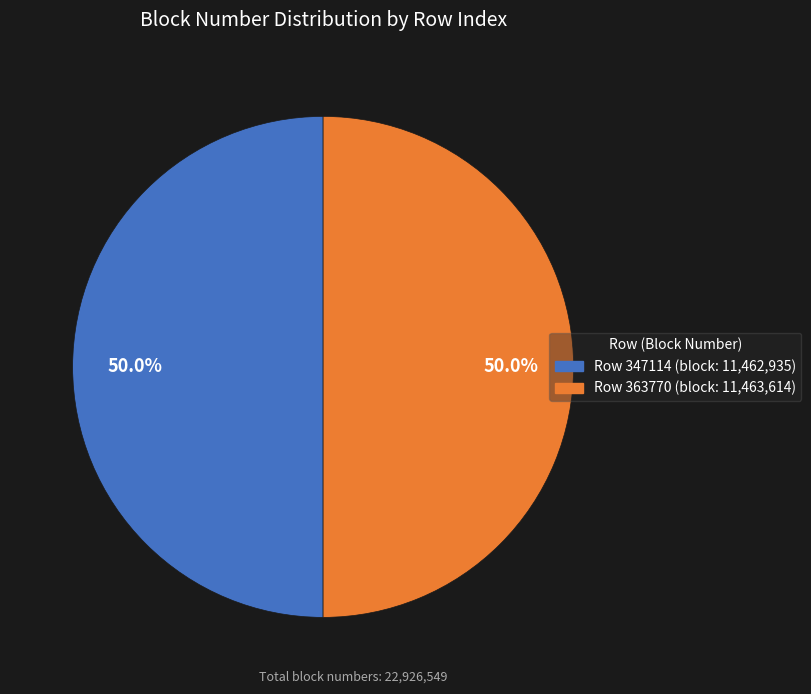

Rank the categories by value from highest to lowest.

363770, 347114